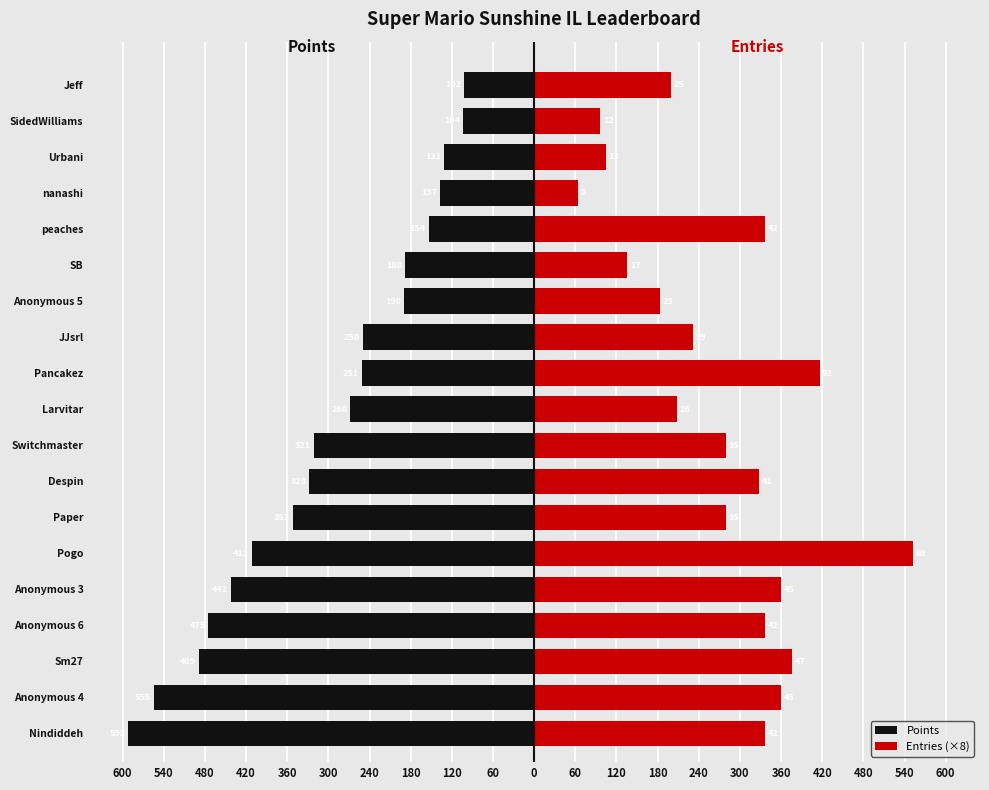

What is the difference between the maximum and minimum values in the Points series?

490